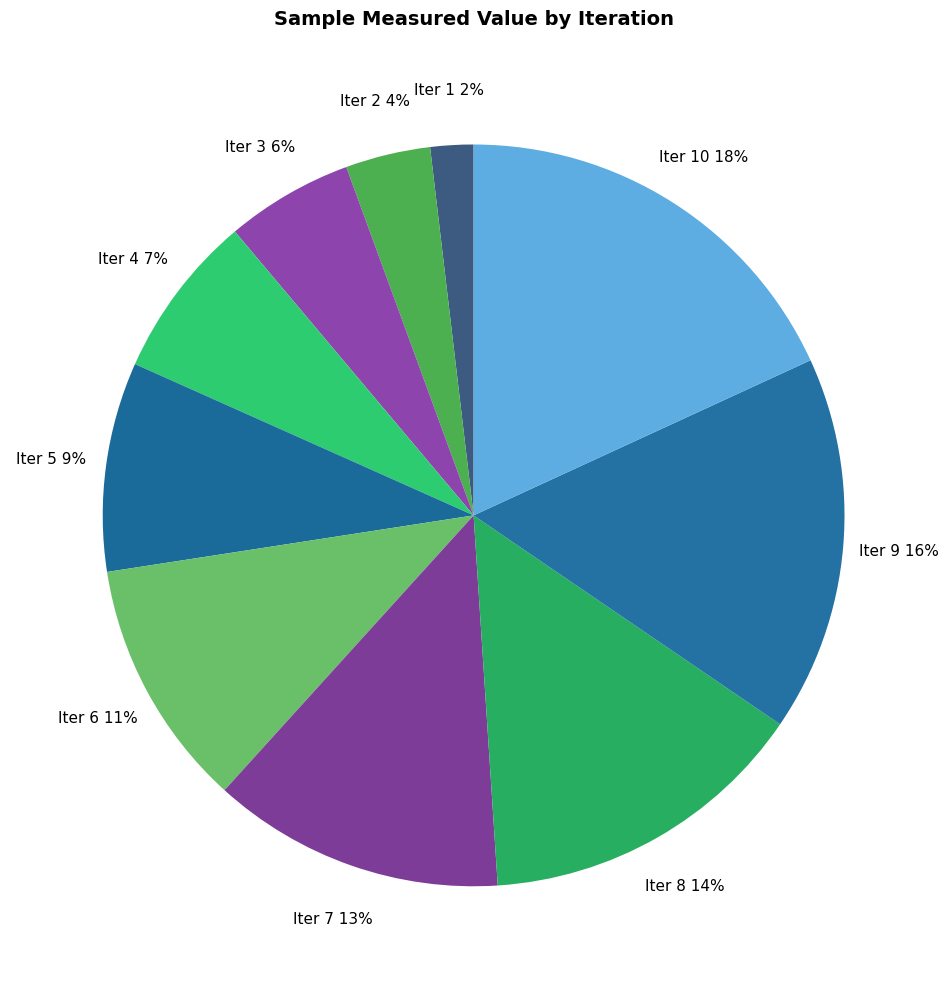

How many slices are in this pie chart?

10